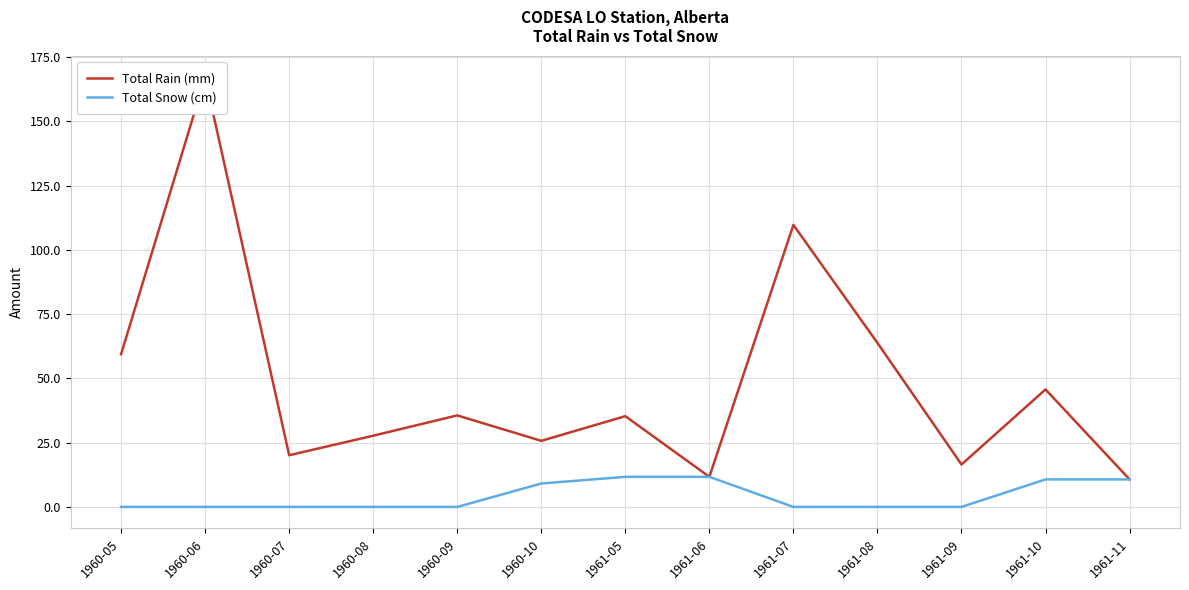

Between 1961-06 and 1961-05, which is larger?

1961-05